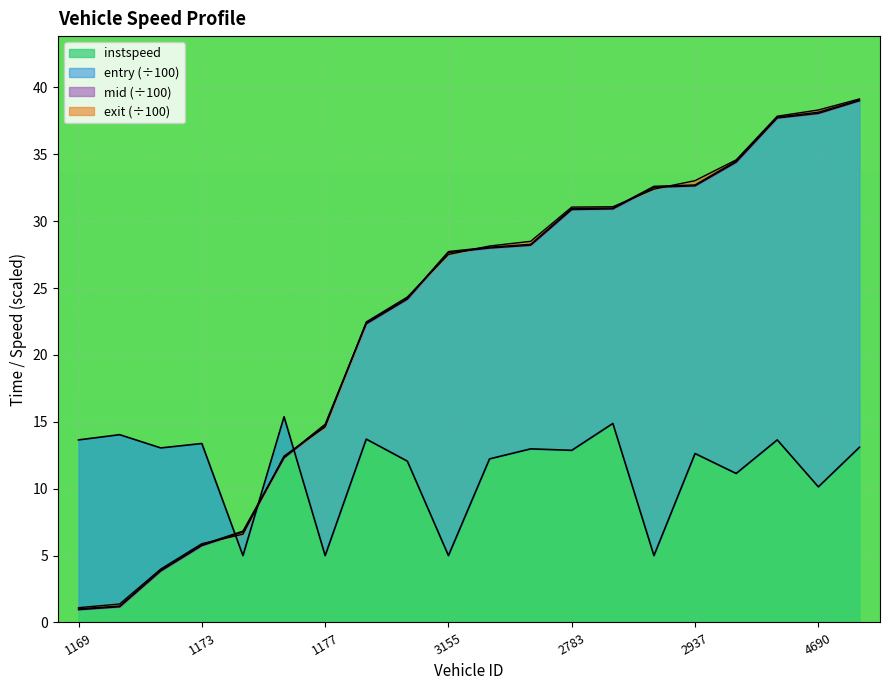

True or false: entry has a value of 24.2 at 2943.

True